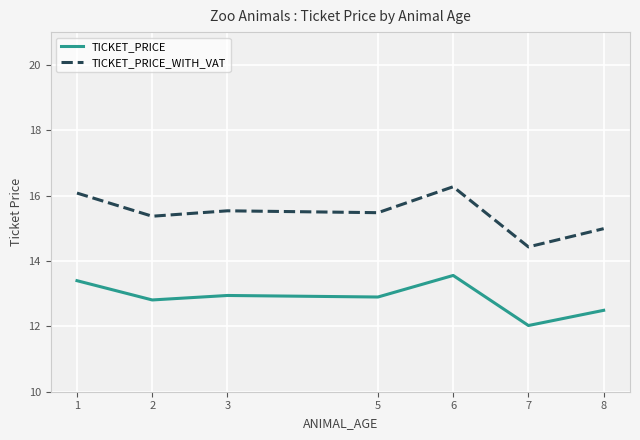

Rank the series by their average value, from lowest to highest.

TICKET_PRICE, TICKET_PRICE_WITH_VAT